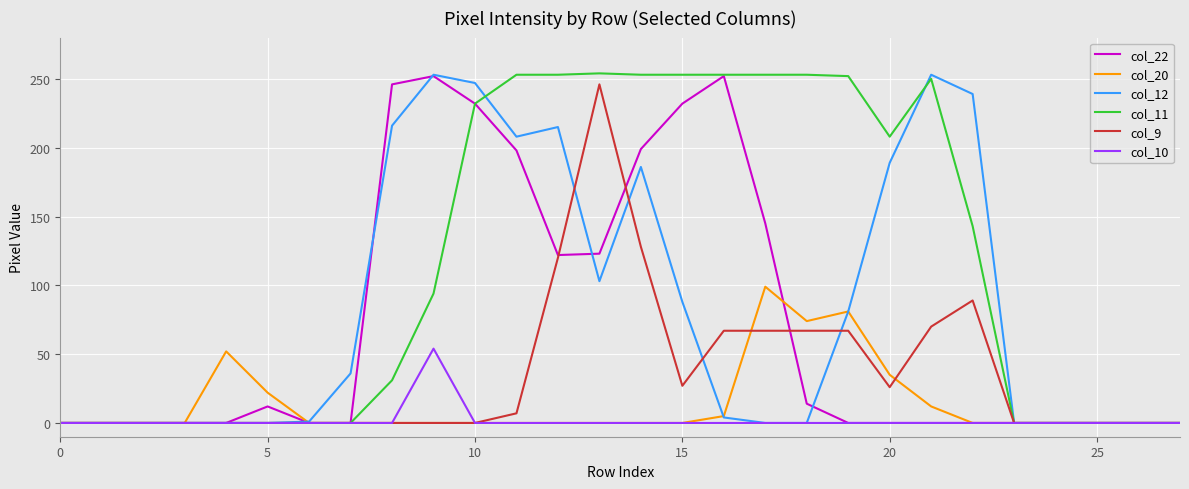

Does the chart display data point markers on the line(s)?

No